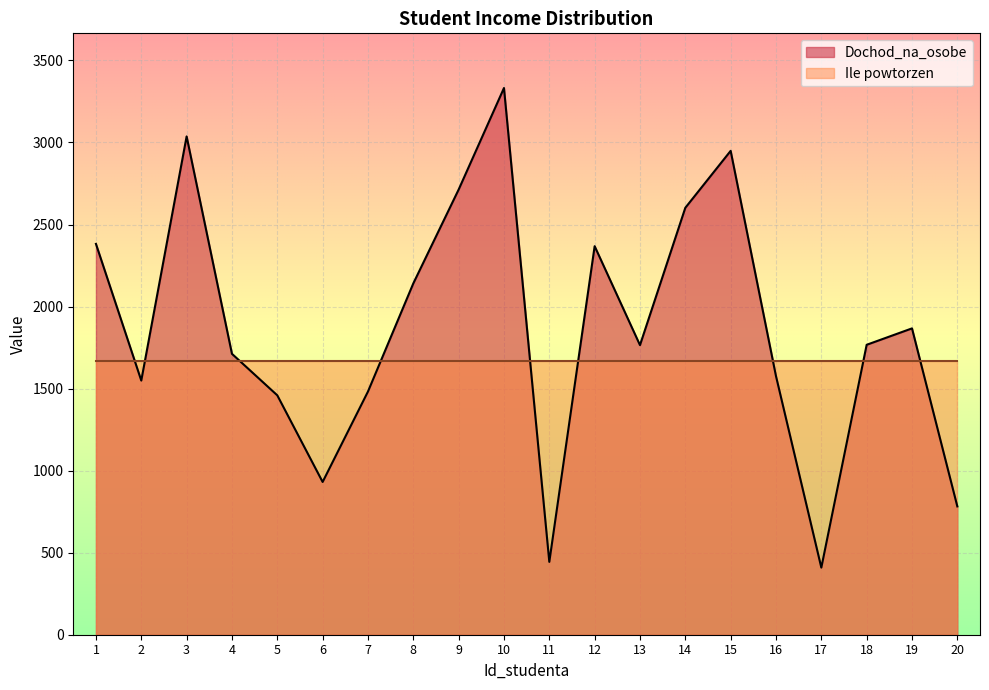

What is the approximate value at 13?

1765